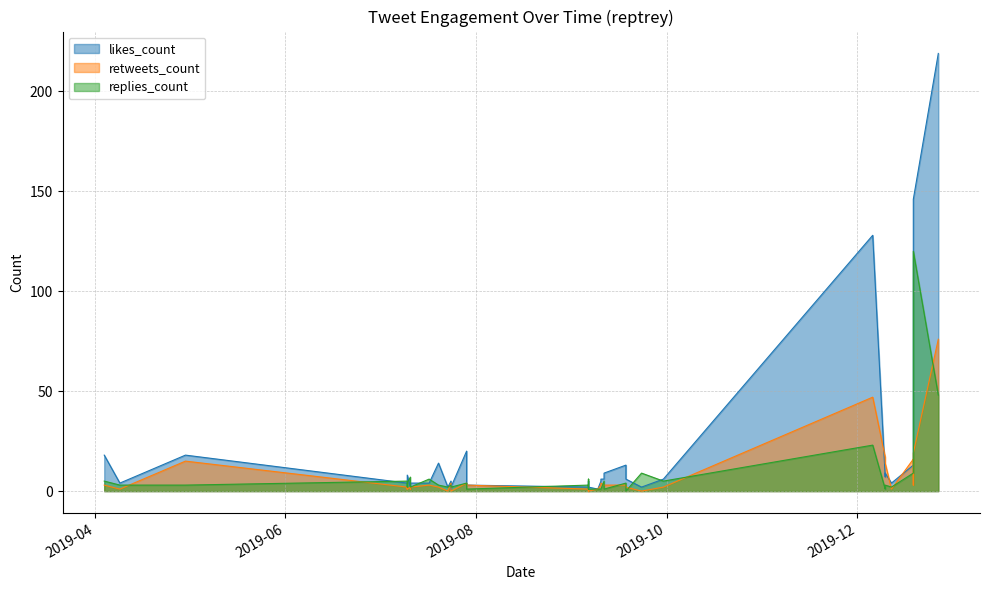

The replies_count series shows 0 at 21. True or false?

True